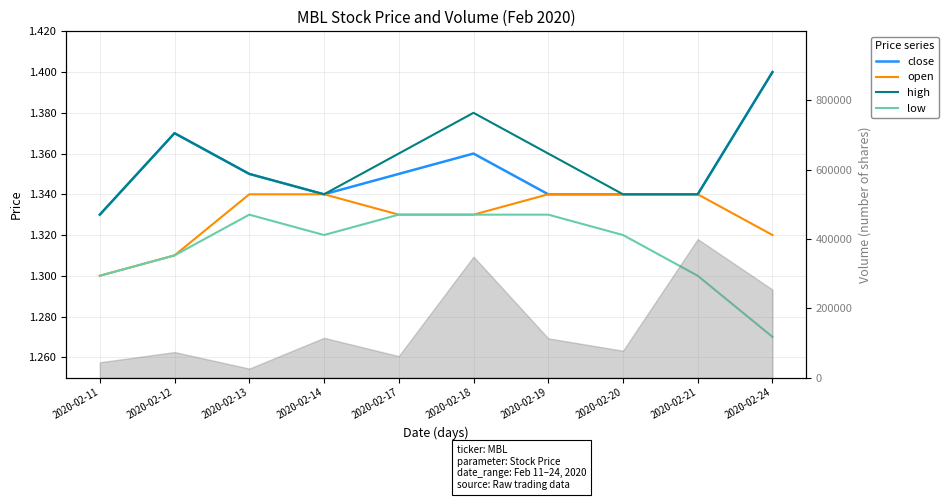

True or false: open and close intersect in this chart.

False